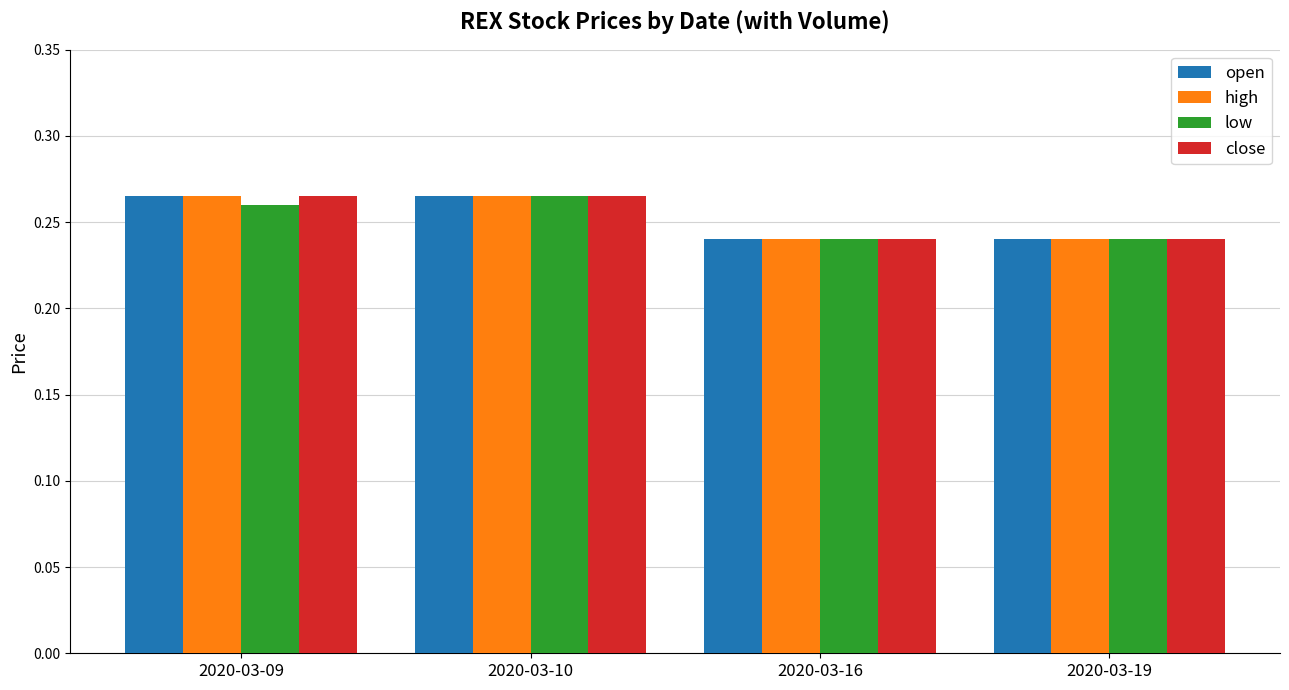

What is the sum of the high values at 2020-03-09 and 2020-03-16?

0.5